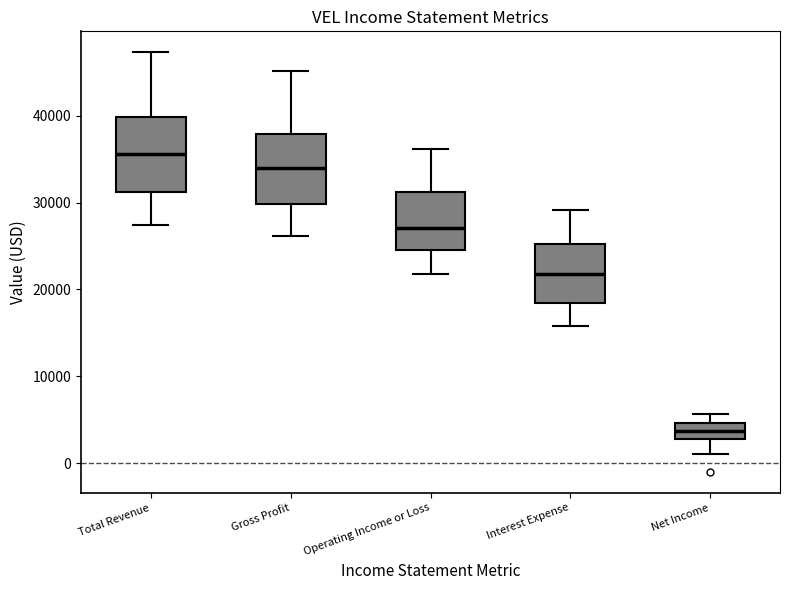

Reading left to right, transcribe this box plot: for each box, give where its median line is, the range the box spans, and where its two whiskers end, as read against the y-axis. The values are not printed on the chart, so give them approximately, as read against the axis.

Total Revenue: median 36000, box 31000 to 40000, whiskers 27000 to 47000
Gross Profit: median 34000, box 30000 to 38000, whiskers 26000 to 45000
Operating Income or Loss: median 27000, box 25000 to 31000, whiskers 22000 to 36000
Interest Expense: median 22000, box 18000 to 25000, whiskers 16000 to 29000
Net Income: median 4000, box 3000 to 5000, whiskers 1000 to 6000